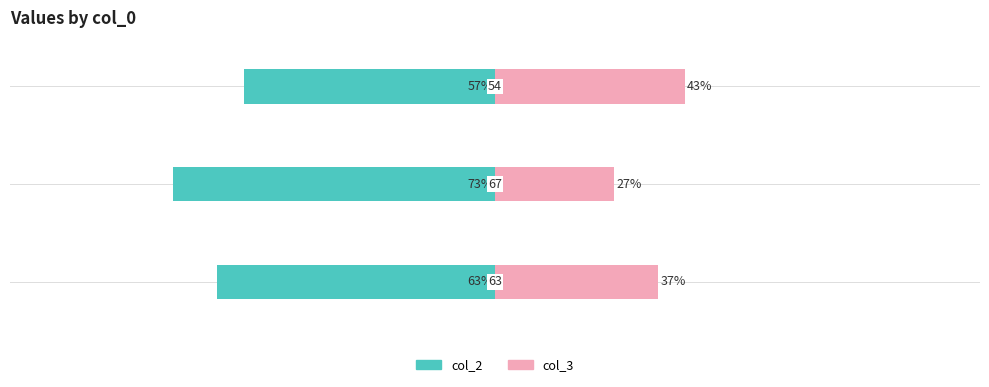

How many data points in col_2 are above -63?

1